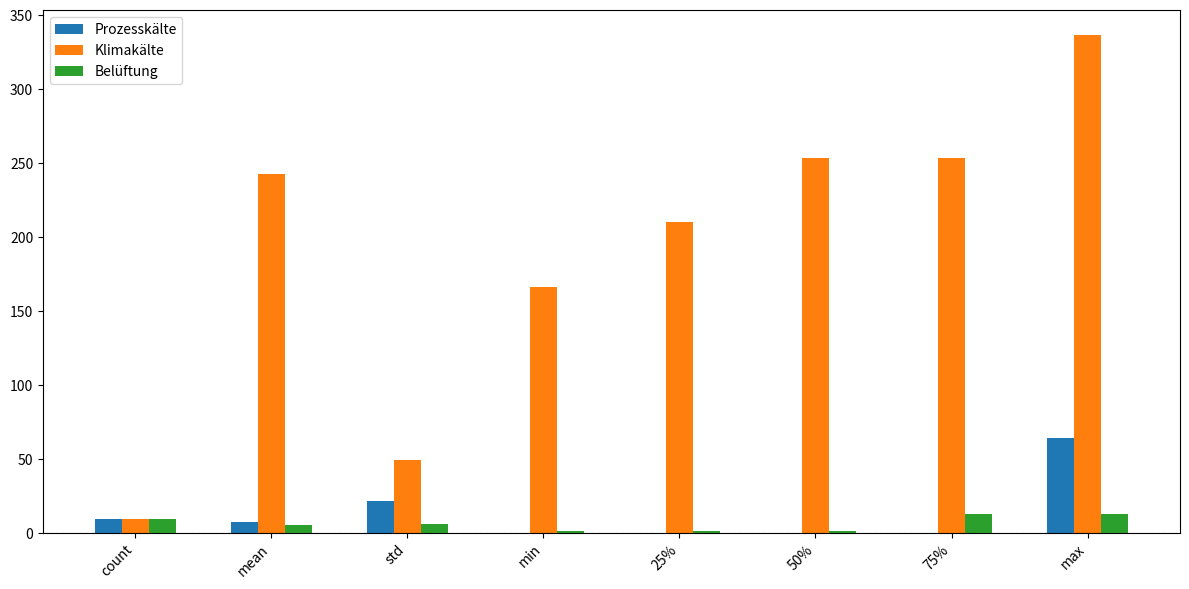

What are all the series names shown in the legend?

Prozesskälte, Klimakälte, Belüftung